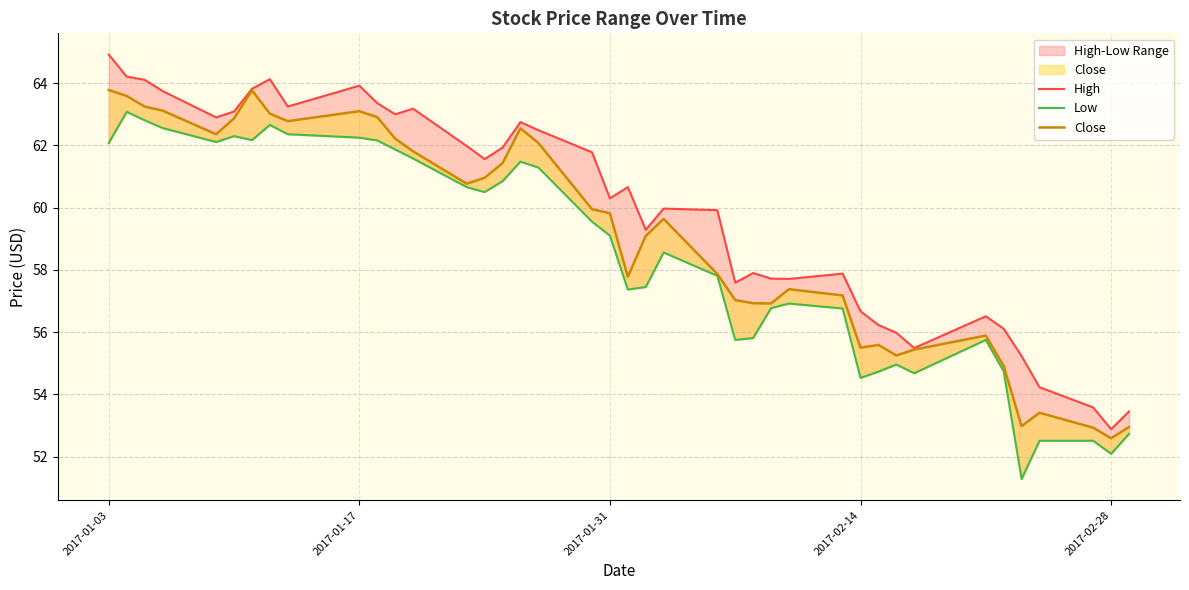

List the series in order of their overall mean, lowest first.

Low, Close, High